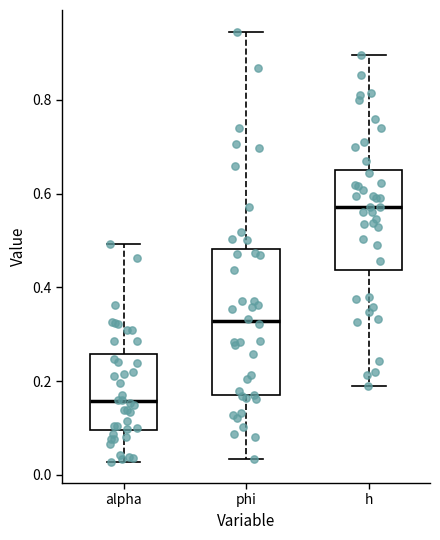

Reading left to right, transcribe this box plot: for each box, give where its median line is, the range the box spans, and where its two whiskers end, as read against the y-axis. The values are not printed on the chart, so give them approximately, as read against the axis.

alpha: median 0.16, box 0.10 to 0.26, whiskers 0.02 to 0.50
phi: median 0.32, box 0.18 to 0.48, whiskers 0.04 to 0.94
h: median 0.58, box 0.44 to 0.64, whiskers 0.18 to 0.90